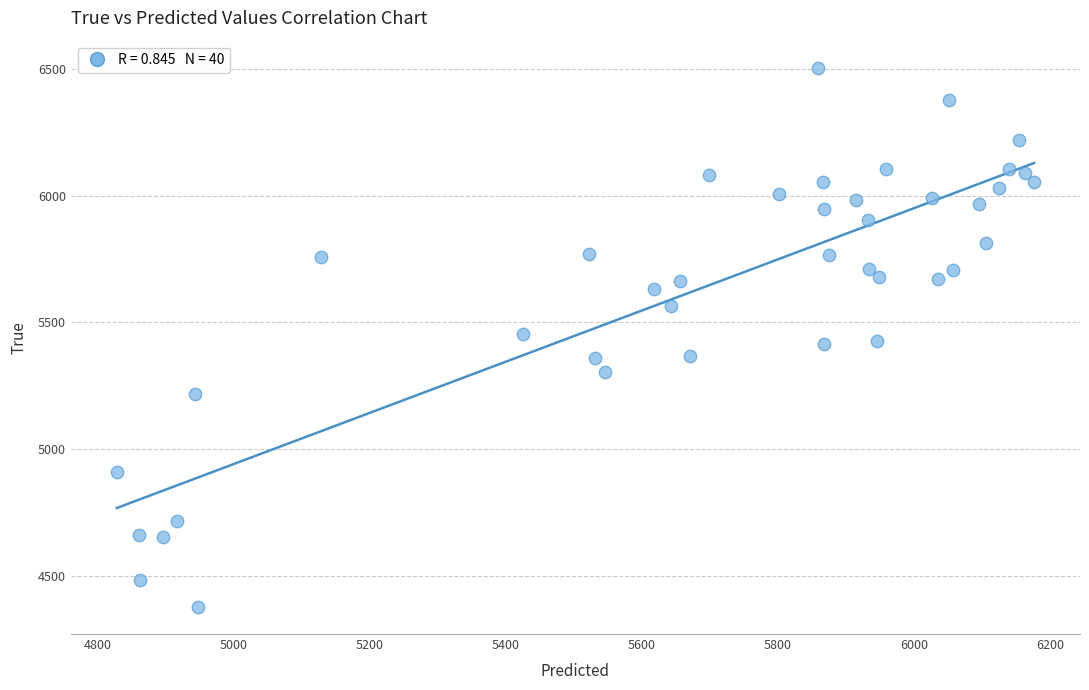

What is the range of Y values (max minus min)?

2128